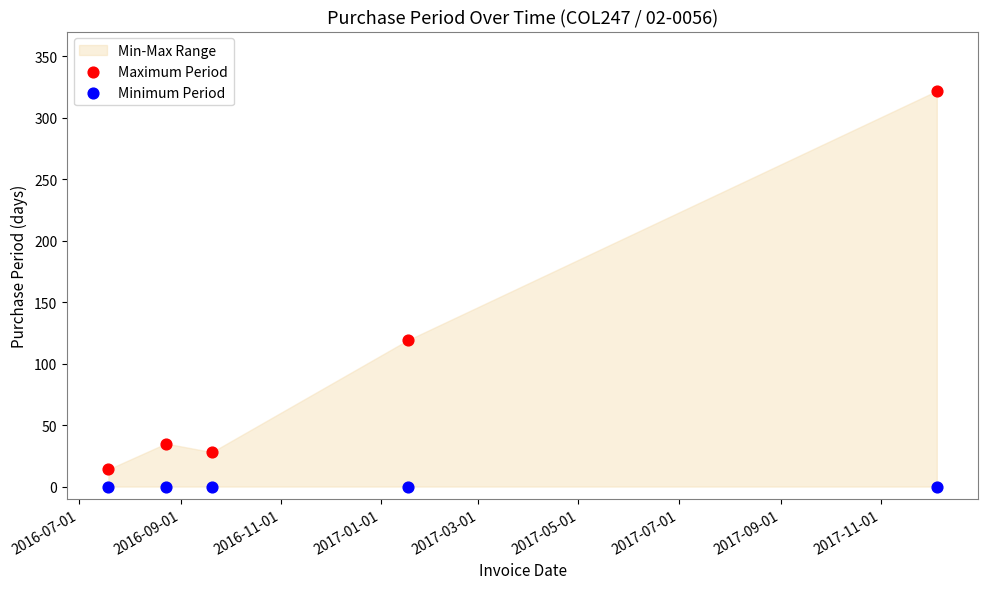

Which series contains the highest Y value?

Maximum Period